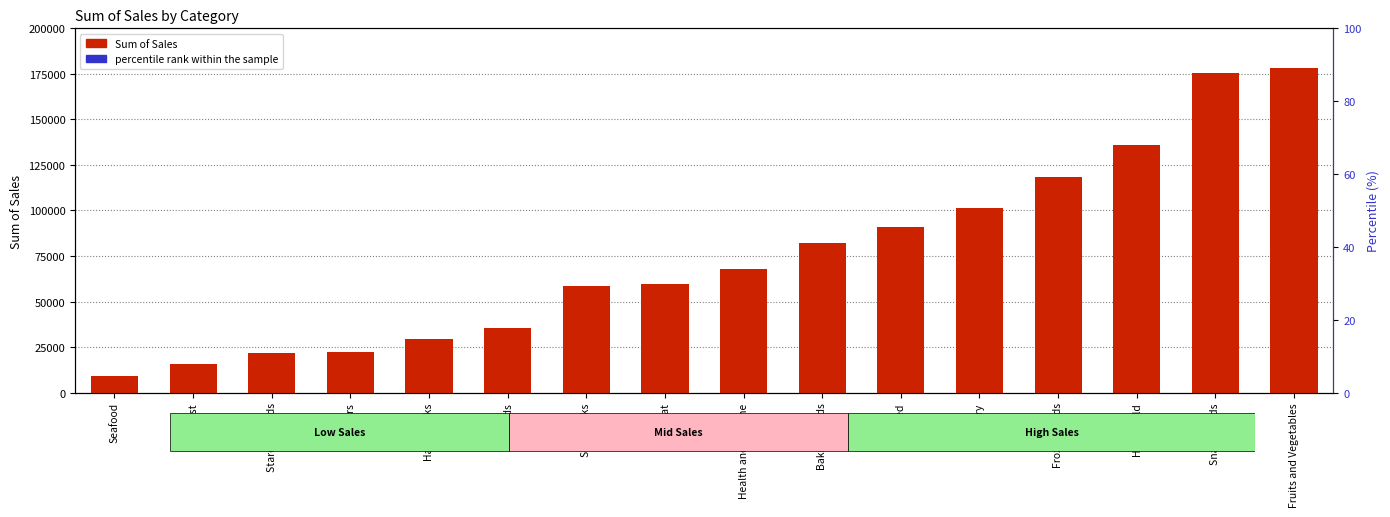

What is the approximate value of Sum of Sales at Others?

22451.9